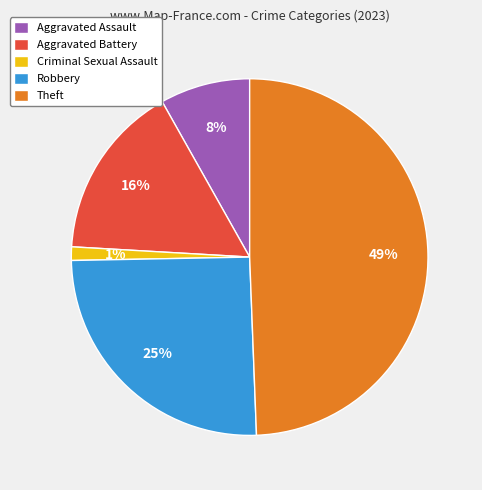

What is the smallest slice in the pie chart?

Criminal Sexual Assault